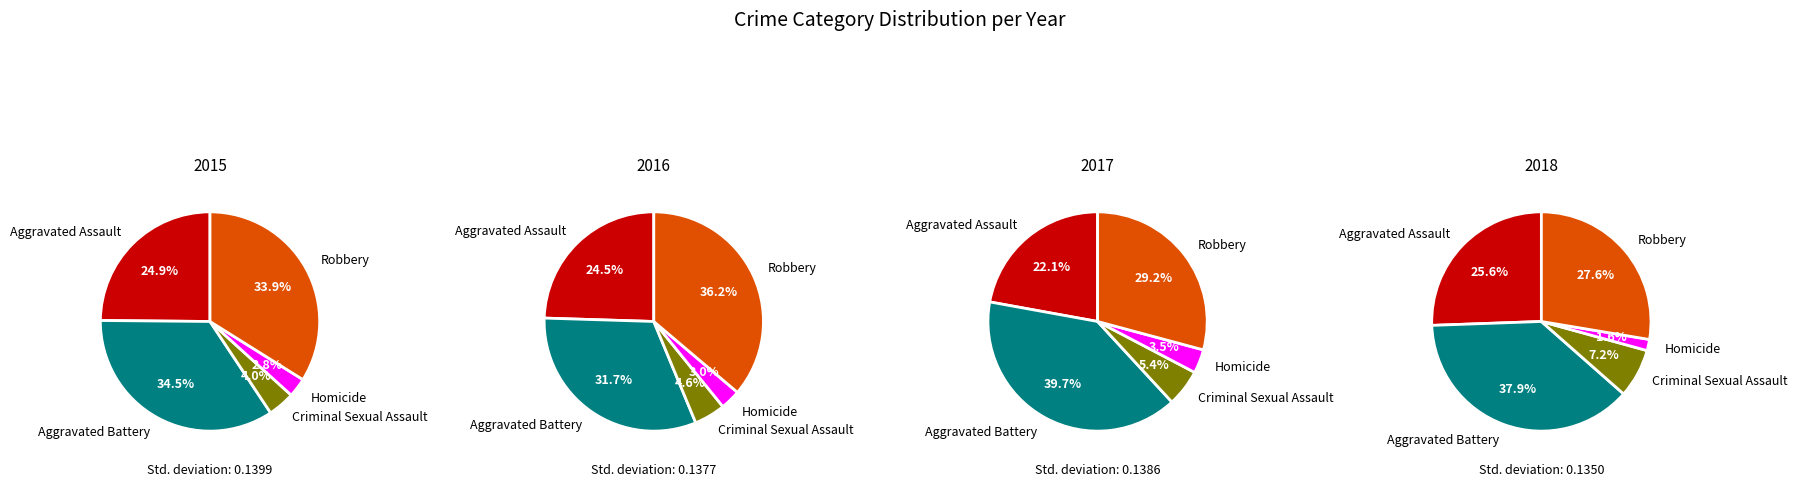

To the nearest percent, what is the difference between the largest and smallest slice percentages?

36%